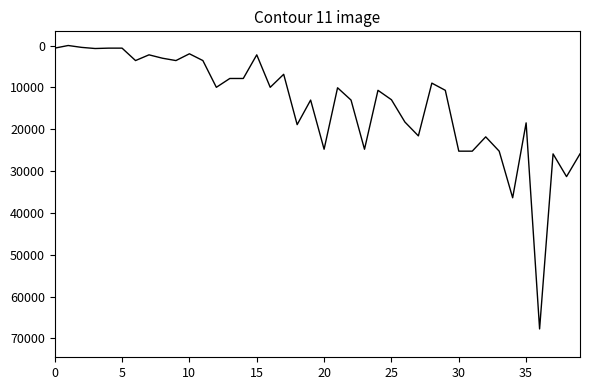

What is the difference between the maximum and minimum values?

67729